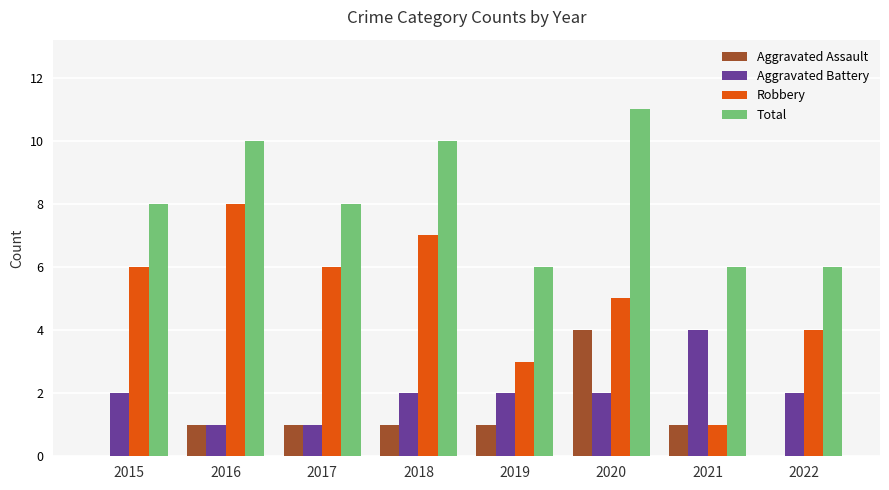

Is it true that Robbery equals 6 at 2015?

True